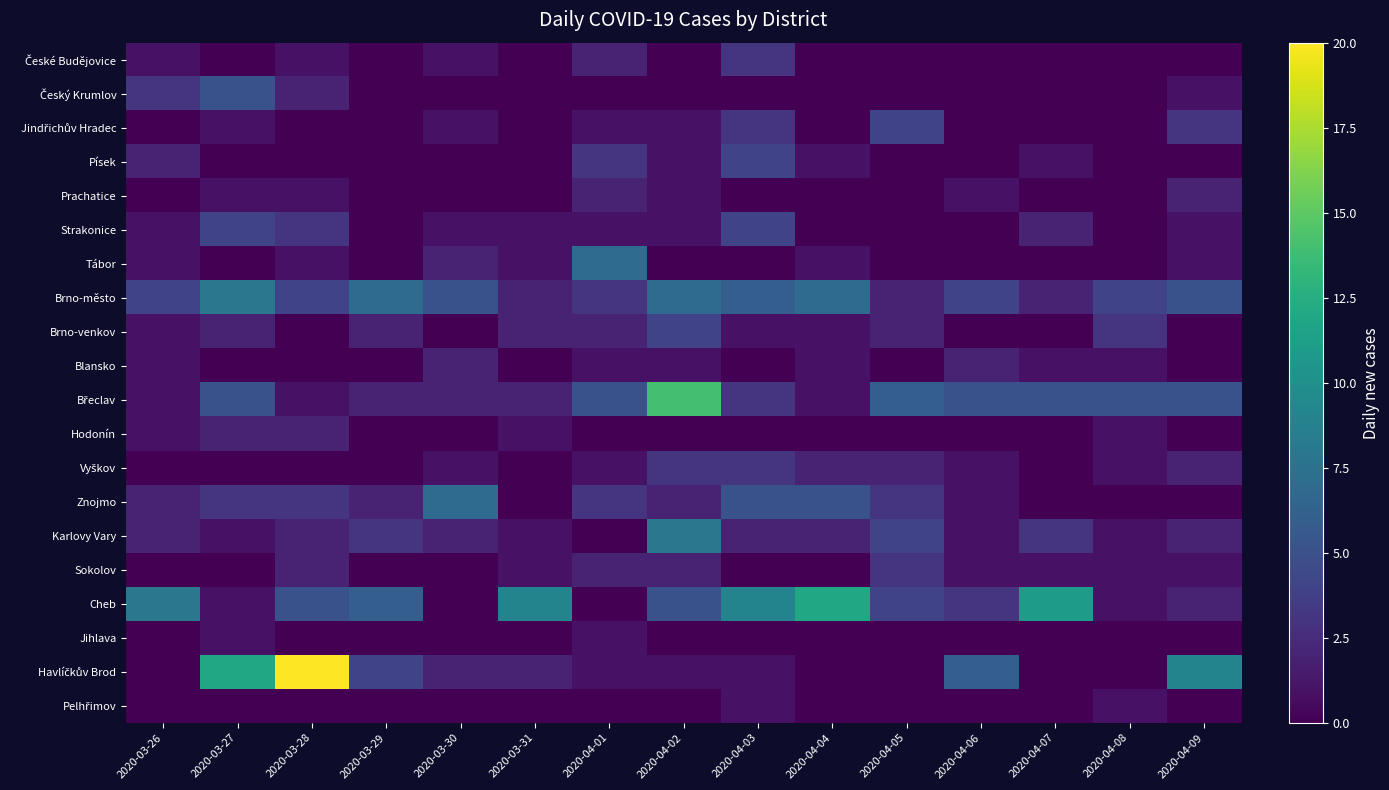

At 2020-03-29, list the series in order from largest to smallest.

Brno-město, Cheb, Havlíčkův Brod, Karlovy Vary, Brno-venkov, Břeclav, Znojmo, České Budějovice, Český Krumlov, Jindřichův Hradec, Písek, Prachatice, Strakonice, Tábor, Blansko, Hodonín, Vyškov, Sokolov, Jihlava, Pelhřimov